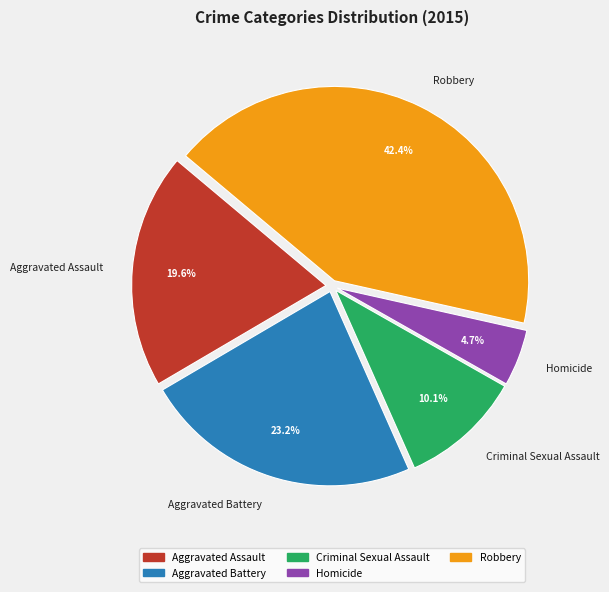

True or false: Aggravated Assault accounts for 20% of the total.

True